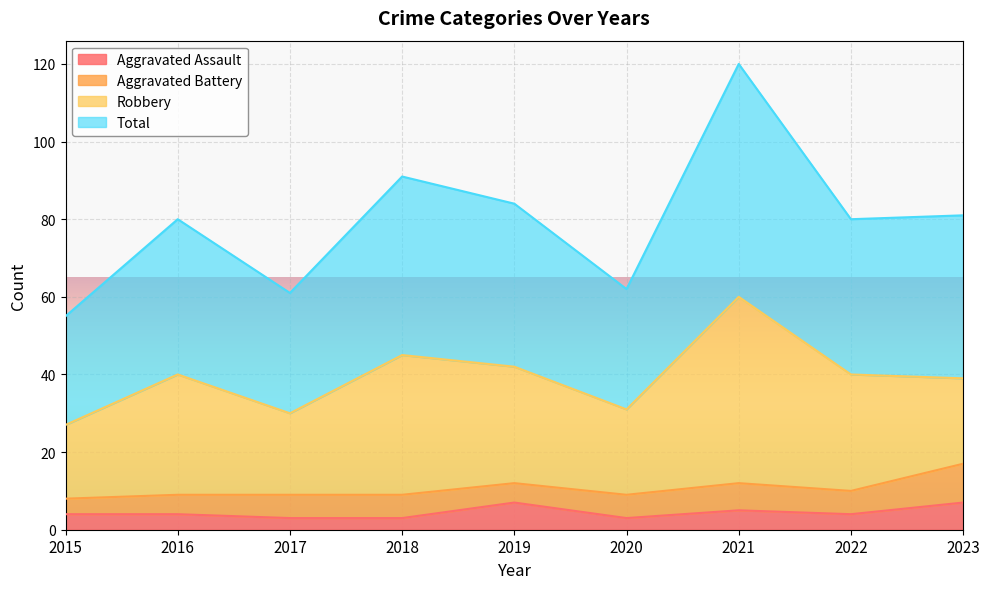

At which category is the sum across all series the highest?

2021